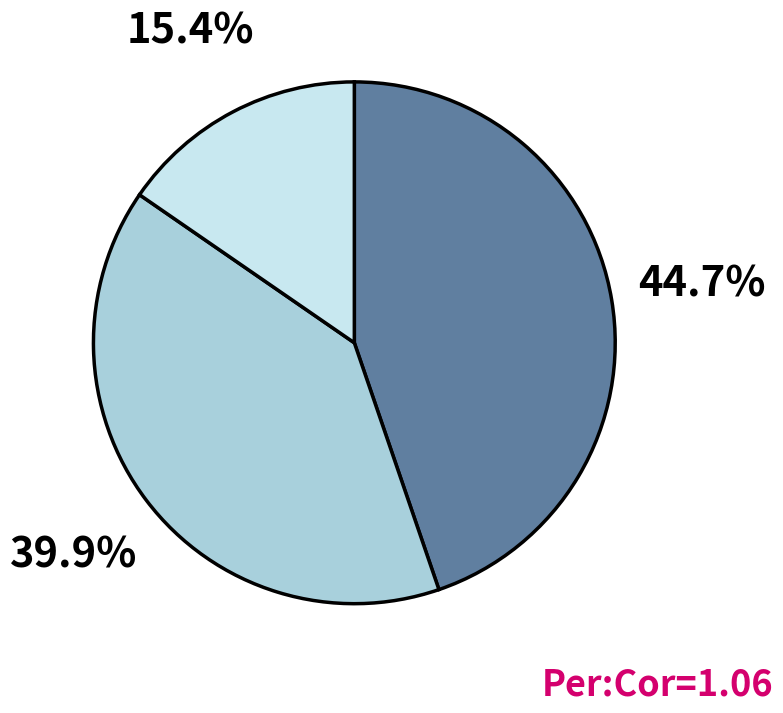

Does any single category account for the majority?

No